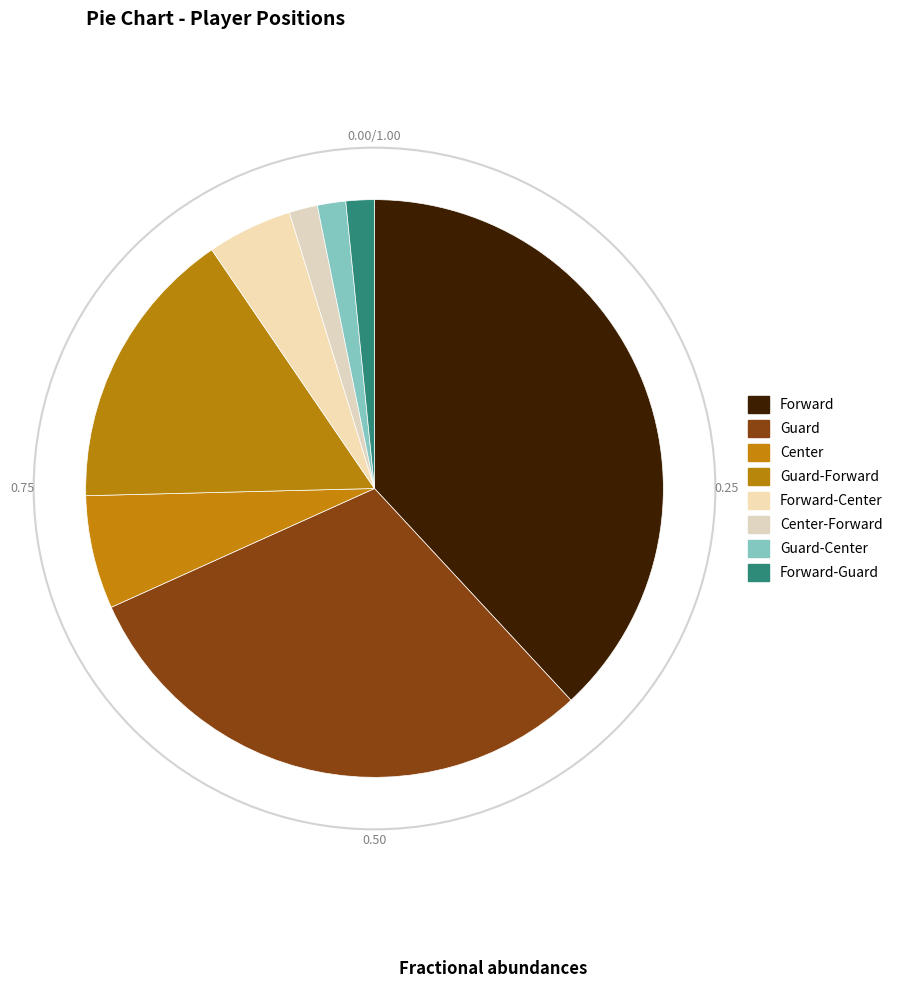

What percentage is the Guard-Center slice, to the nearest percent?

2%